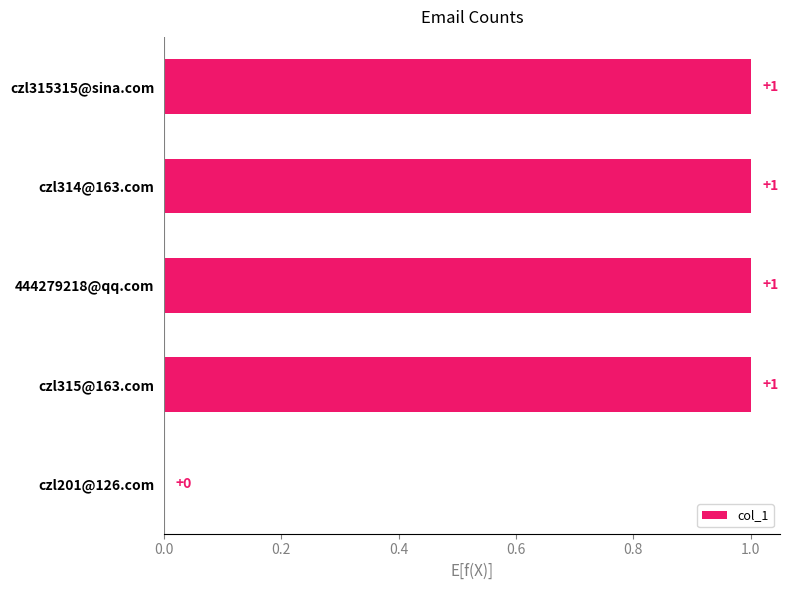

Reading bottom to top, extract all data points from this chart.

czl201@126.com=0	czl315@163.com=1	444279218@qq.com=1	czl314@163.com=1	czl315315@sina.com=1